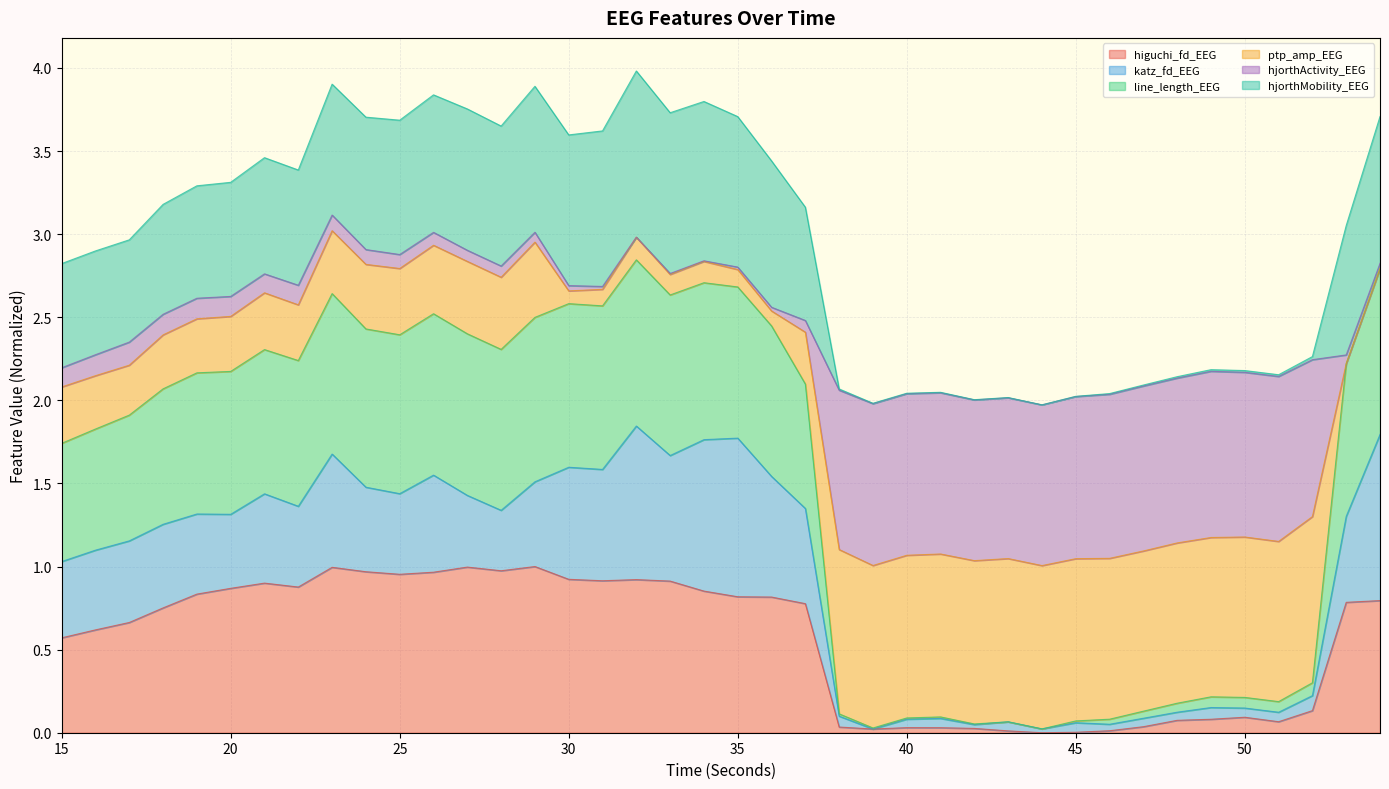

The value of higuchi_fd_EEG at 35 is 0.4. True or false?

False